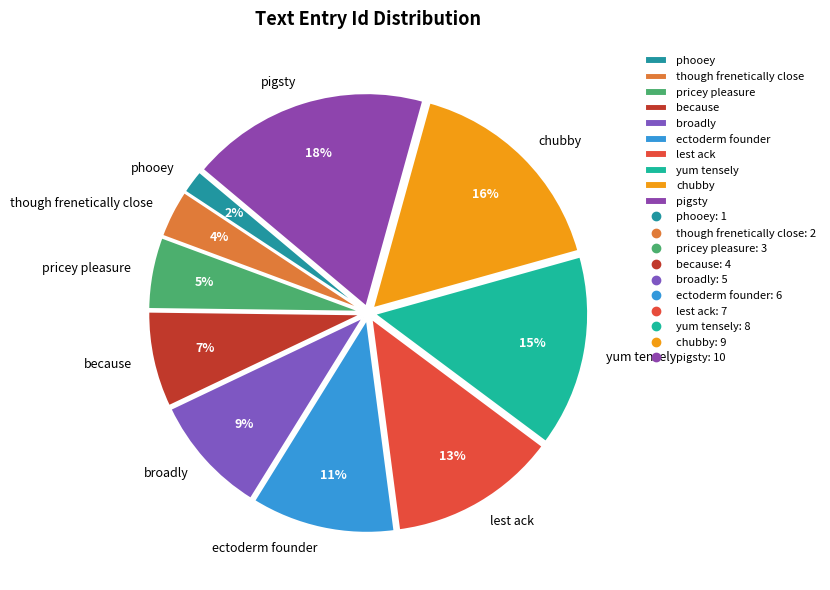

To the nearest percent, what is the difference between the largest and smallest slice percentages?

16%